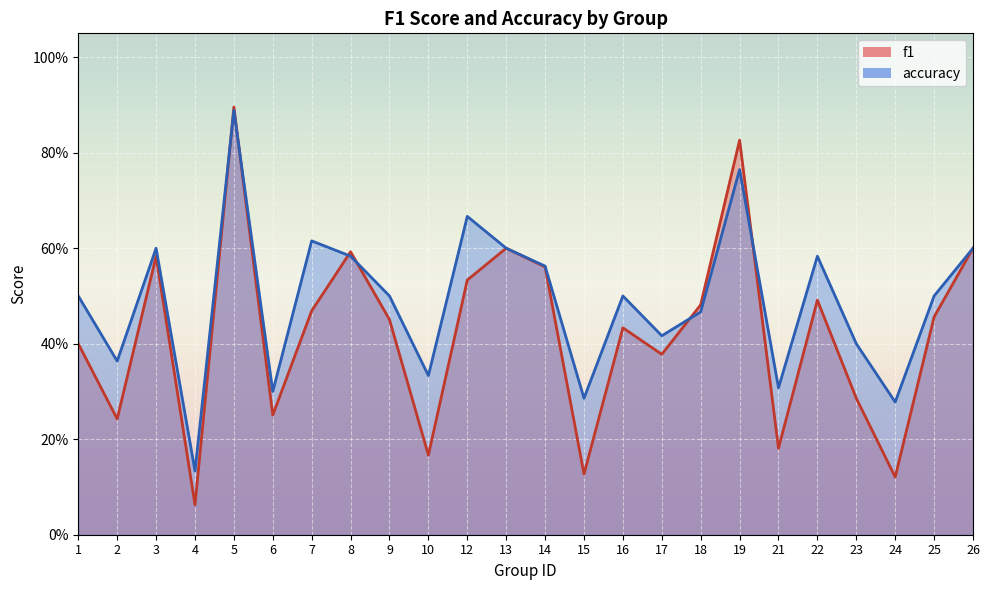

What is the sum of the f1 values at 7 and 4?

0.5